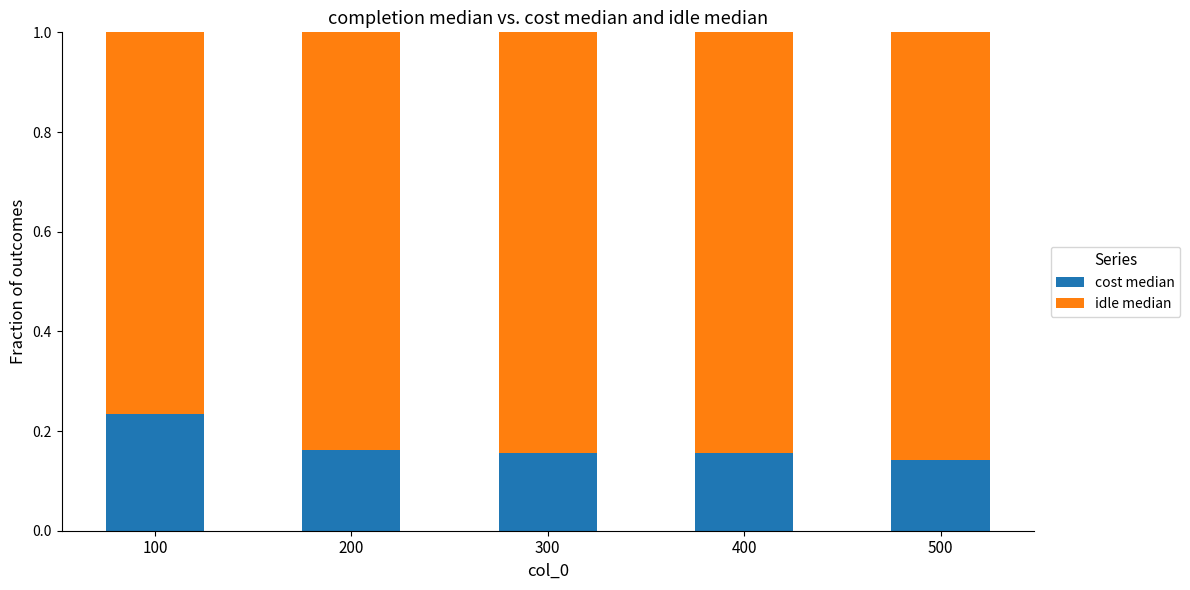

What is the total value across all series at 500?

1.0